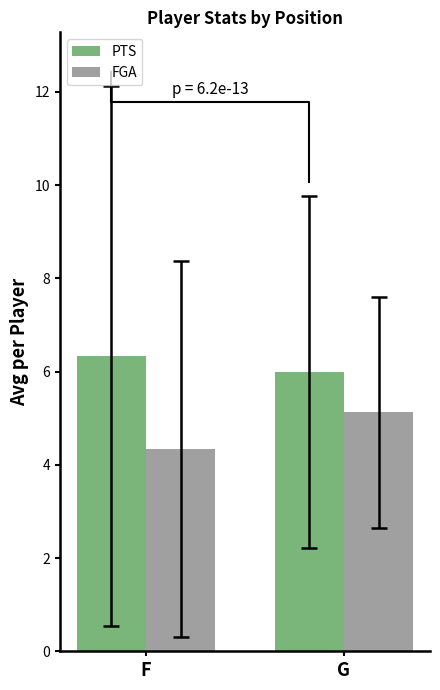

What is the spread (max minus min) of values at G?

0.9